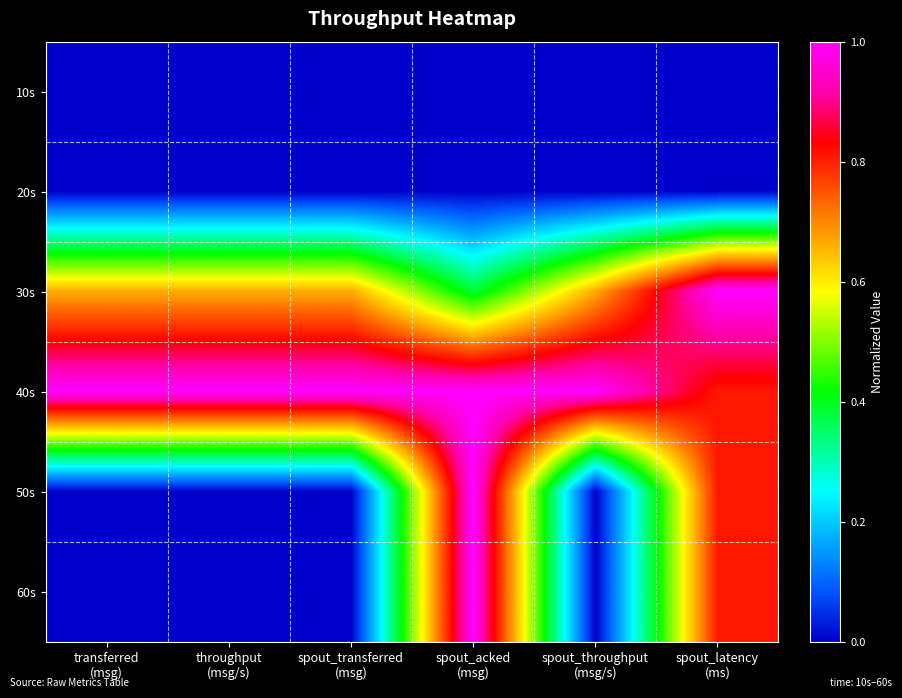

Which has a higher value, spout_acked
(msg) or transferred
(msg)?

spout_acked
(msg)